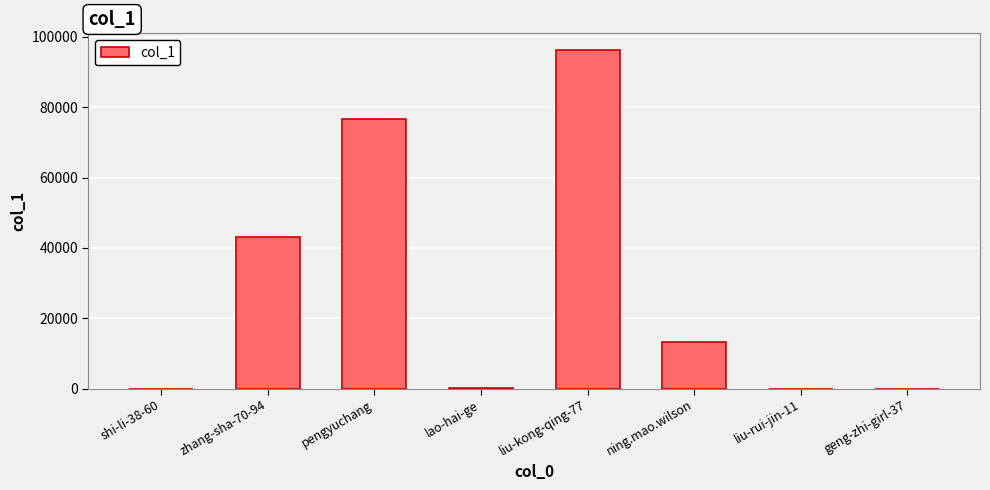

The value at pengyuchang is 16688. True or false?

False